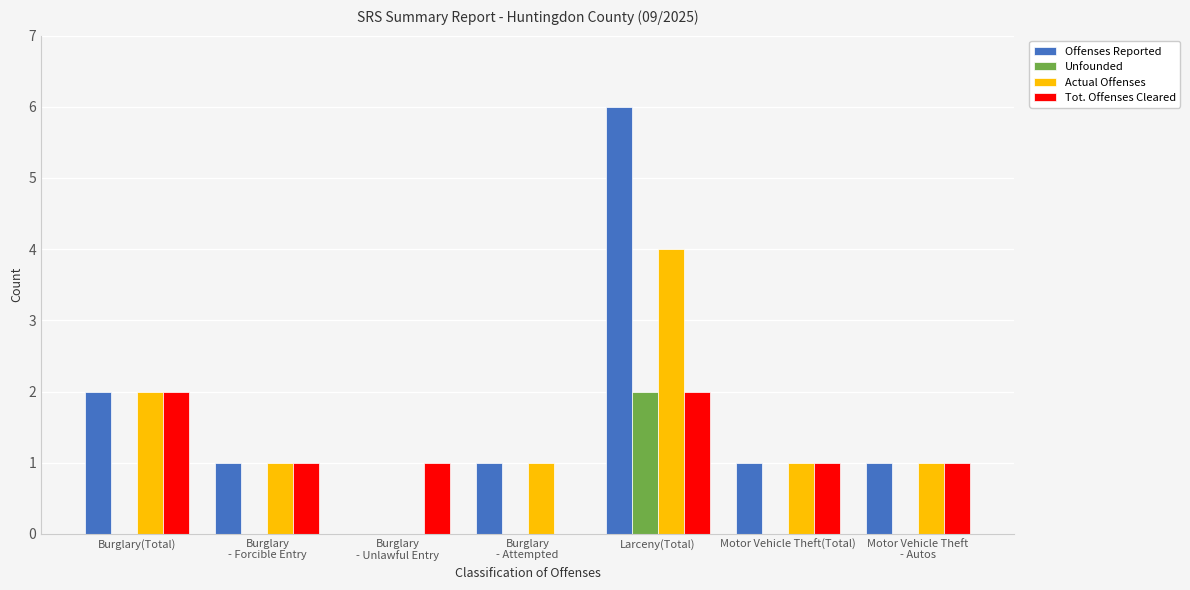

The Offenses Reported series shows 2 at Burglary(Total). True or false?

True